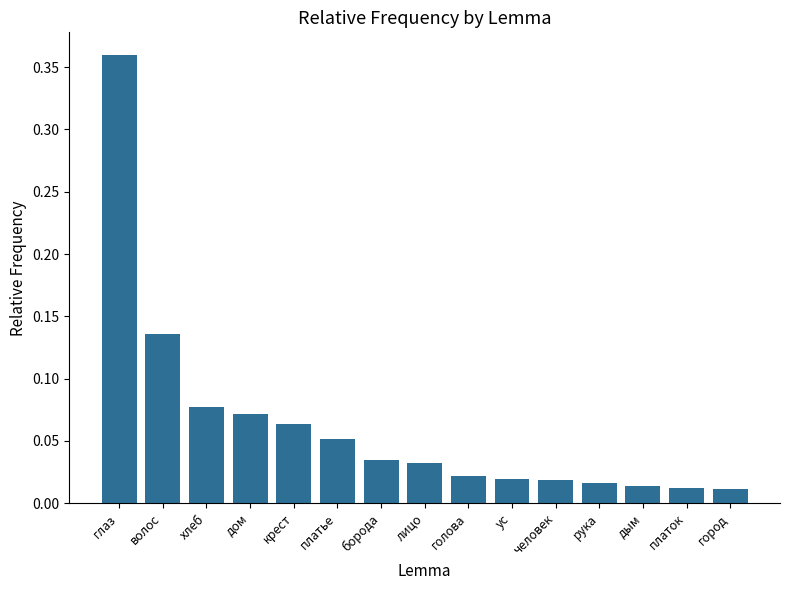

What position from the left is человек?

11